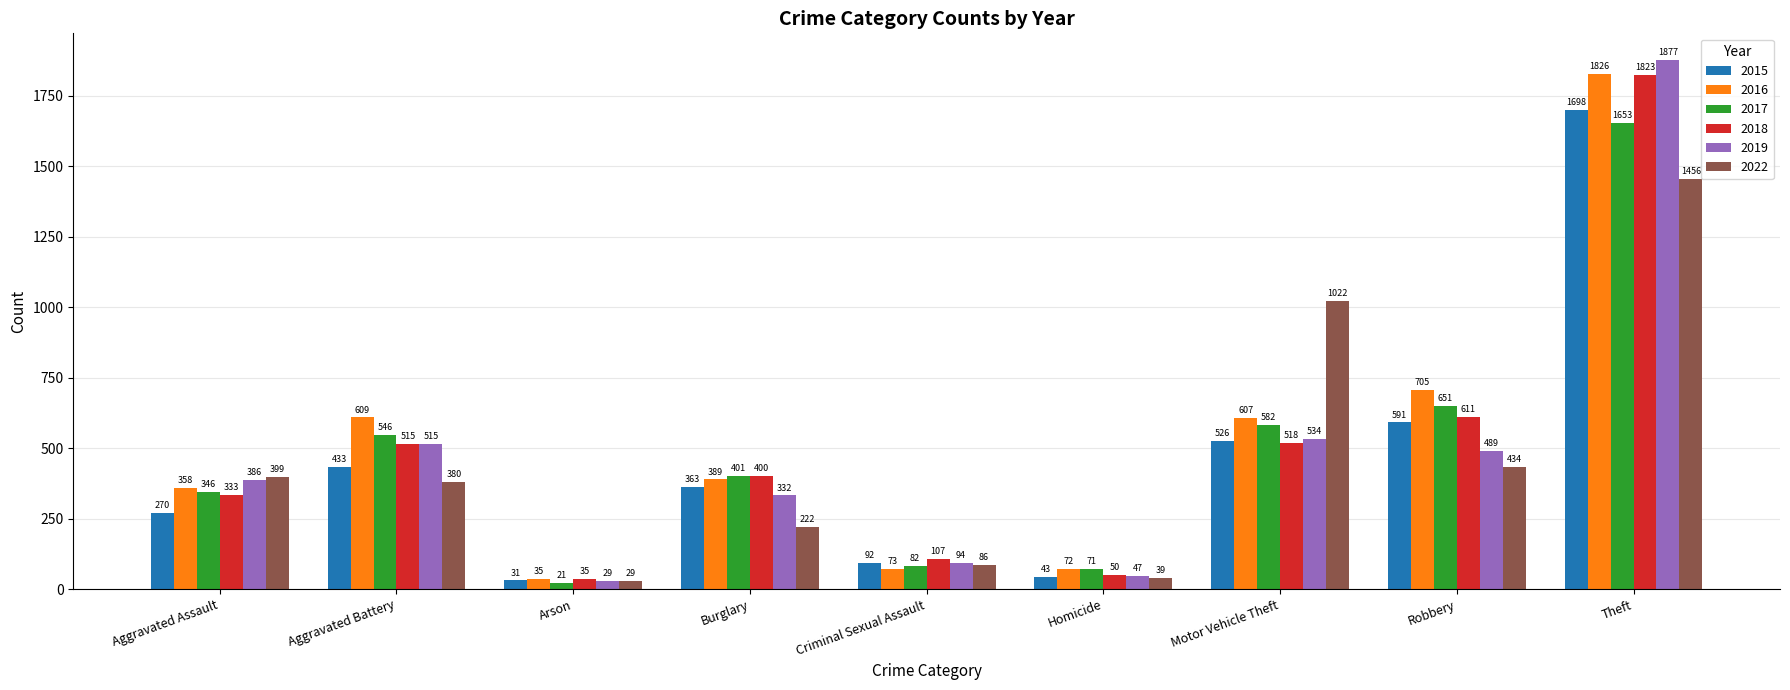

At how many categories does at least one series exceed 966?

2